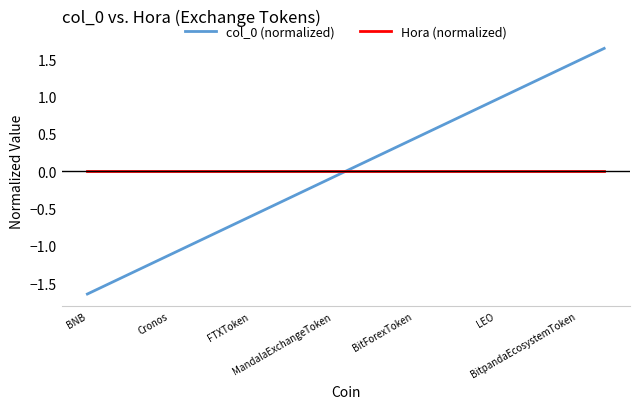

Rank the series by their maximum value, from lowest to highest.

Hora (normalized), col_0 (normalized)